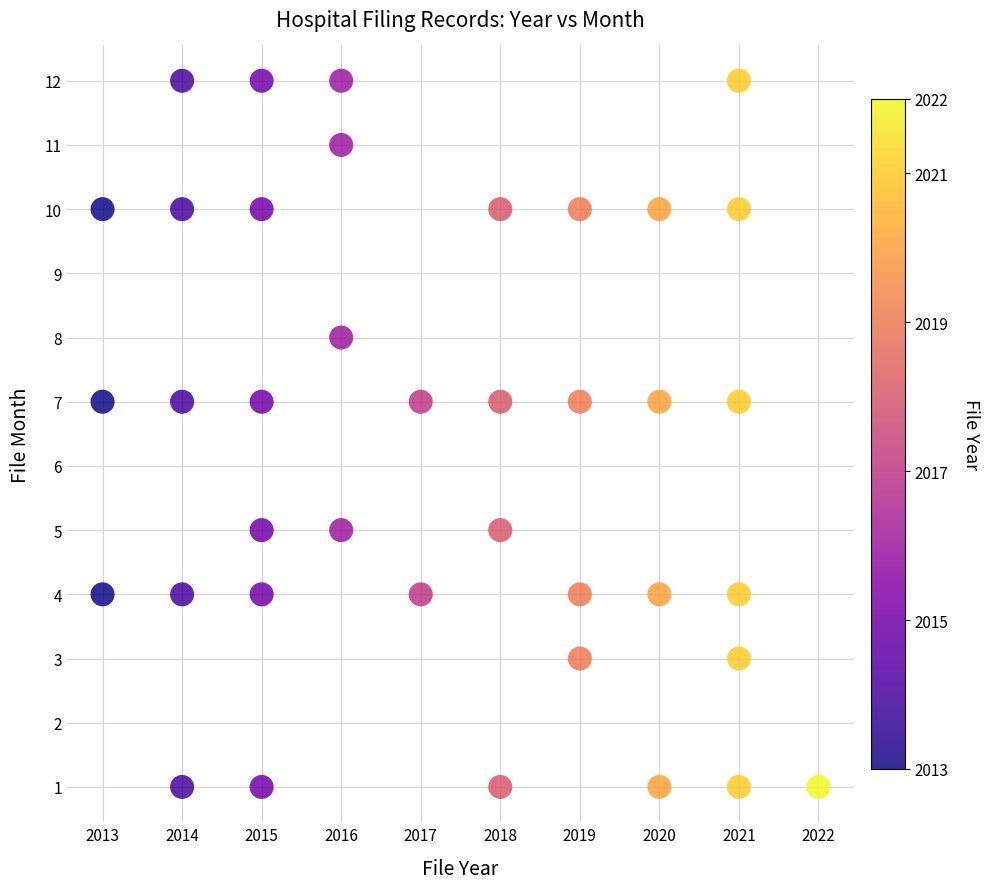

What is the range of Y values (max minus min)?

11